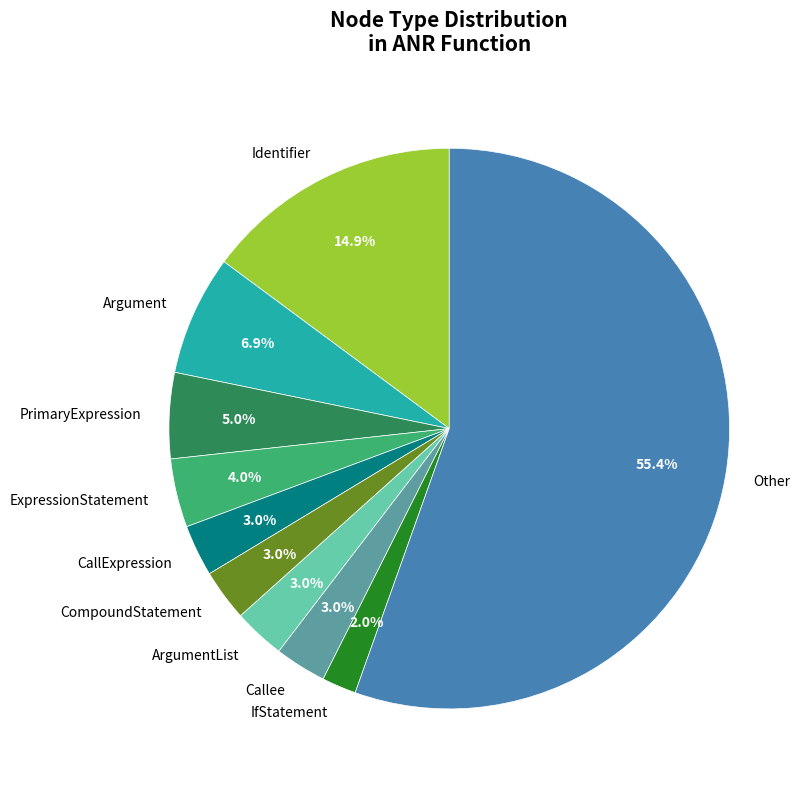

Which category has the biggest portion of the pie?

Other